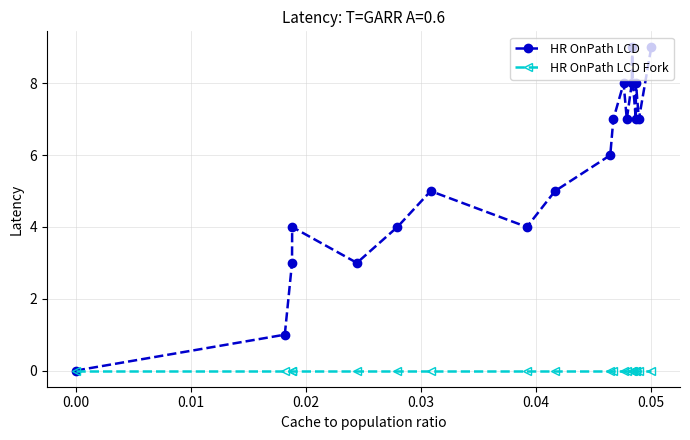

How many distinct data groups are displayed?

2